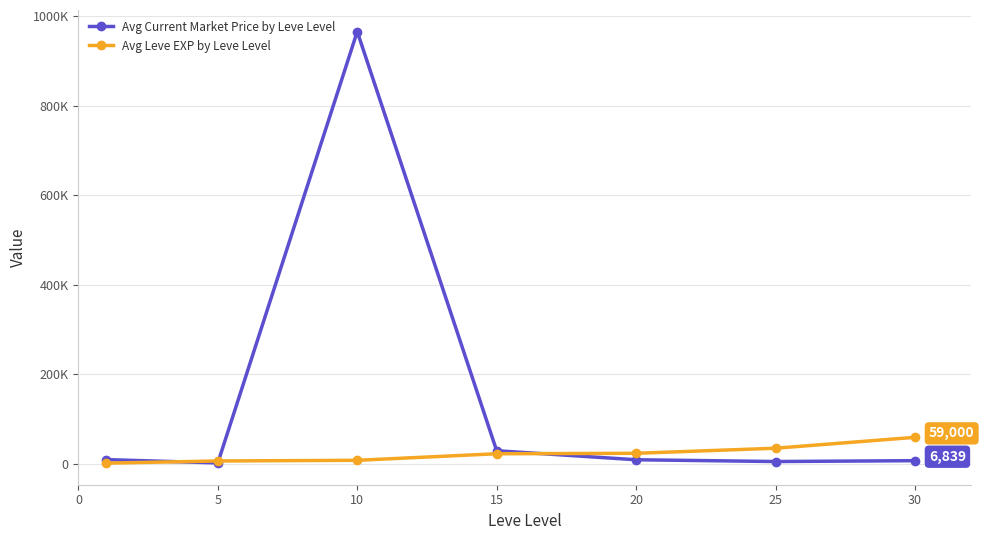

Does the chart have visible grid lines?

Yes